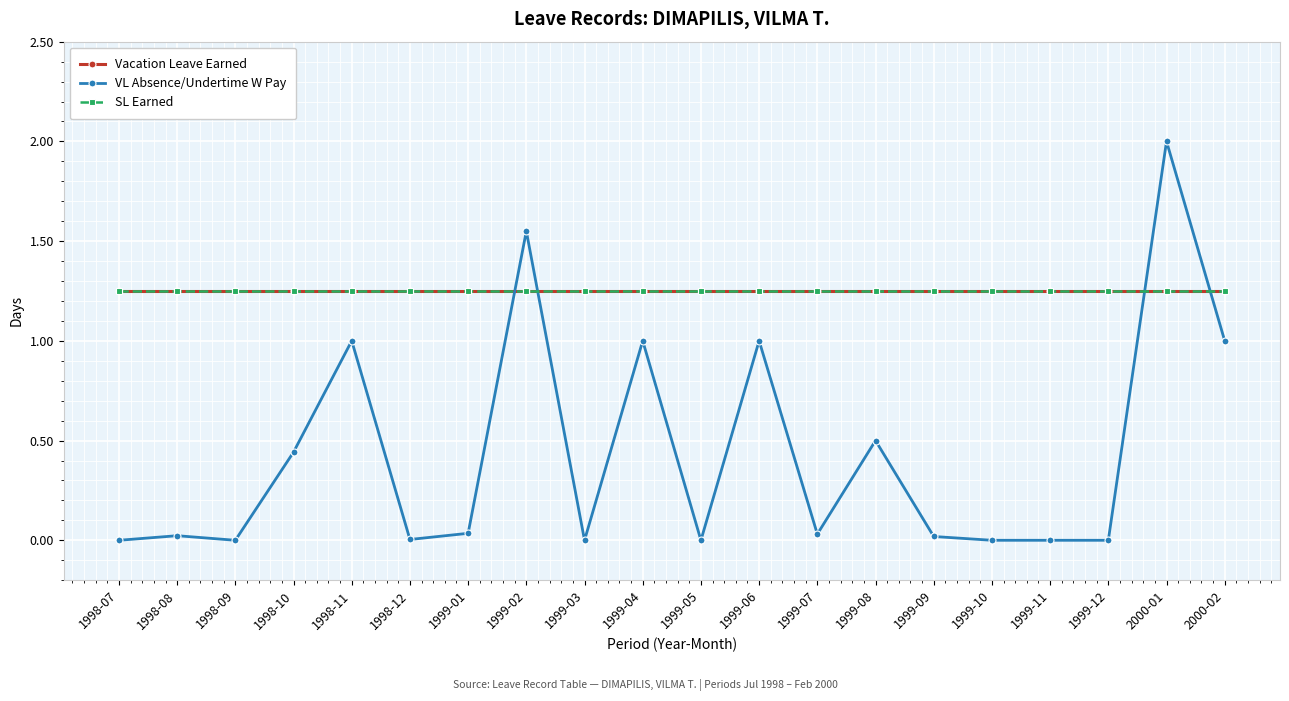

What is the sum of all SL Earned values?

25.0